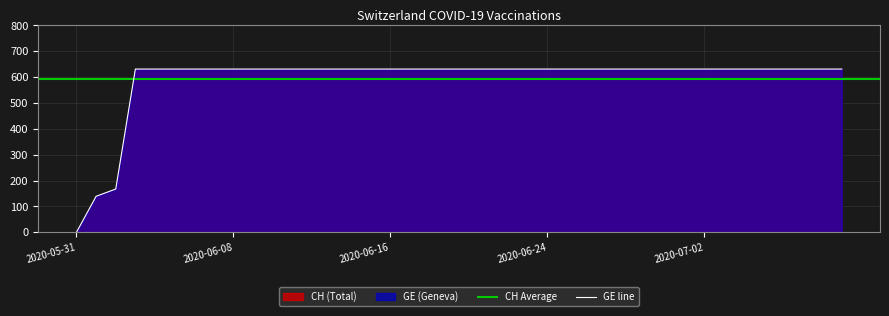

What is the average value?

591